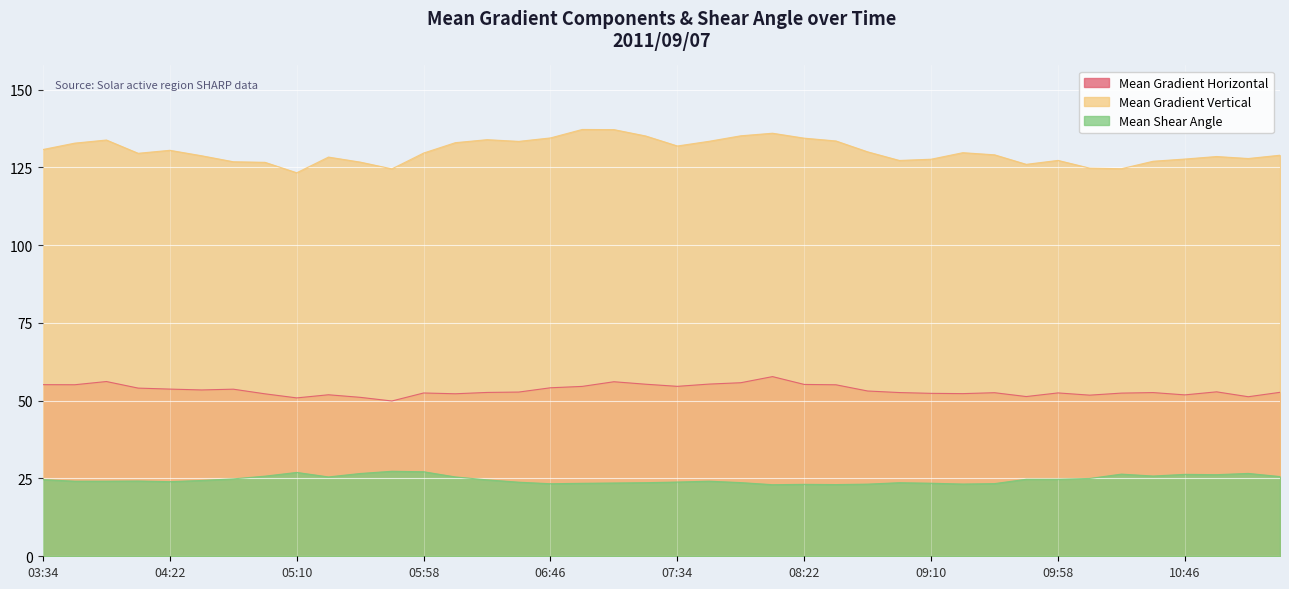

What is the average value of the Mean Shear Angle series?

24.7